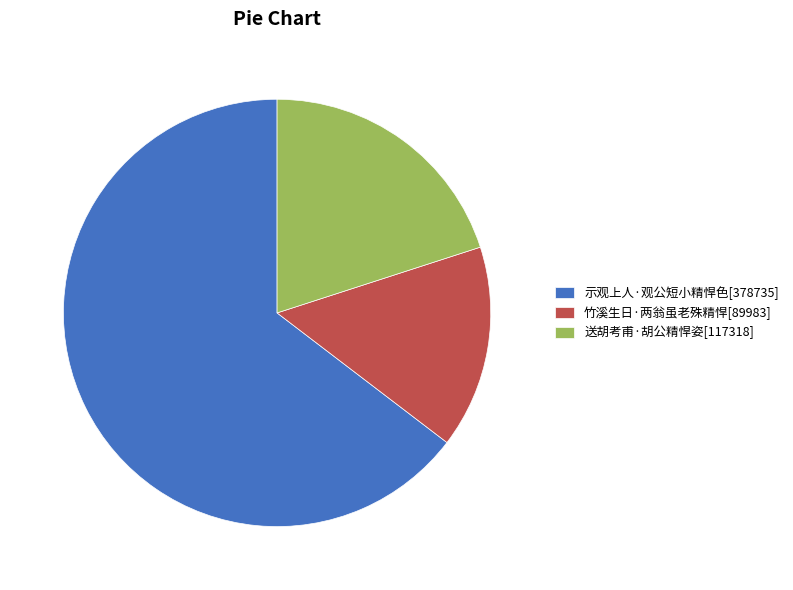

Is the sum of 竹溪生日·两翁虽老殊精悍[89983] and 示观上人·观公短小精悍色[378735] greater than half?

Yes